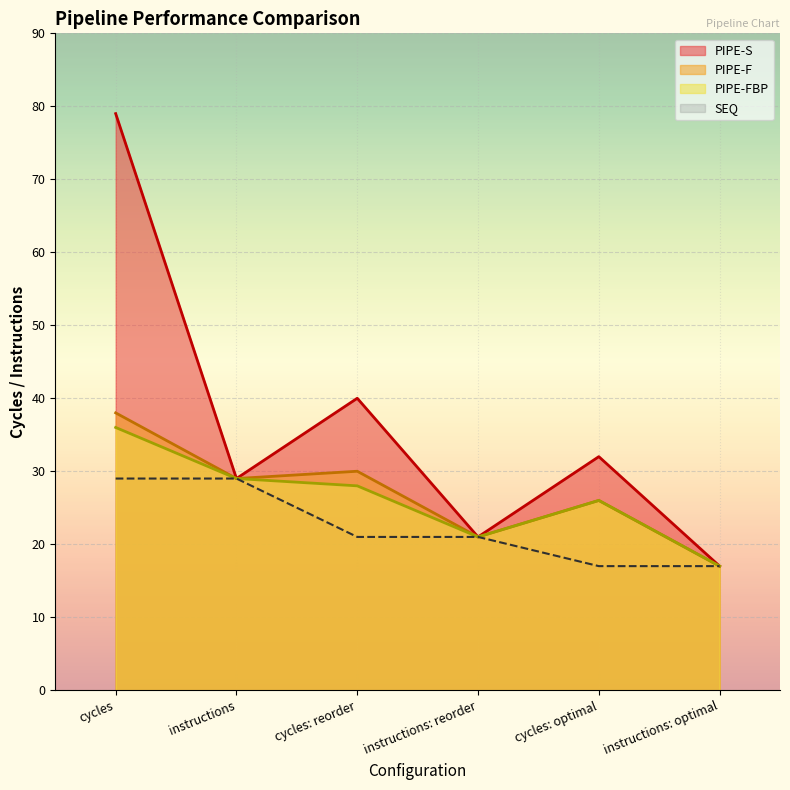

How many values in the PIPE-S series are below 32?

3